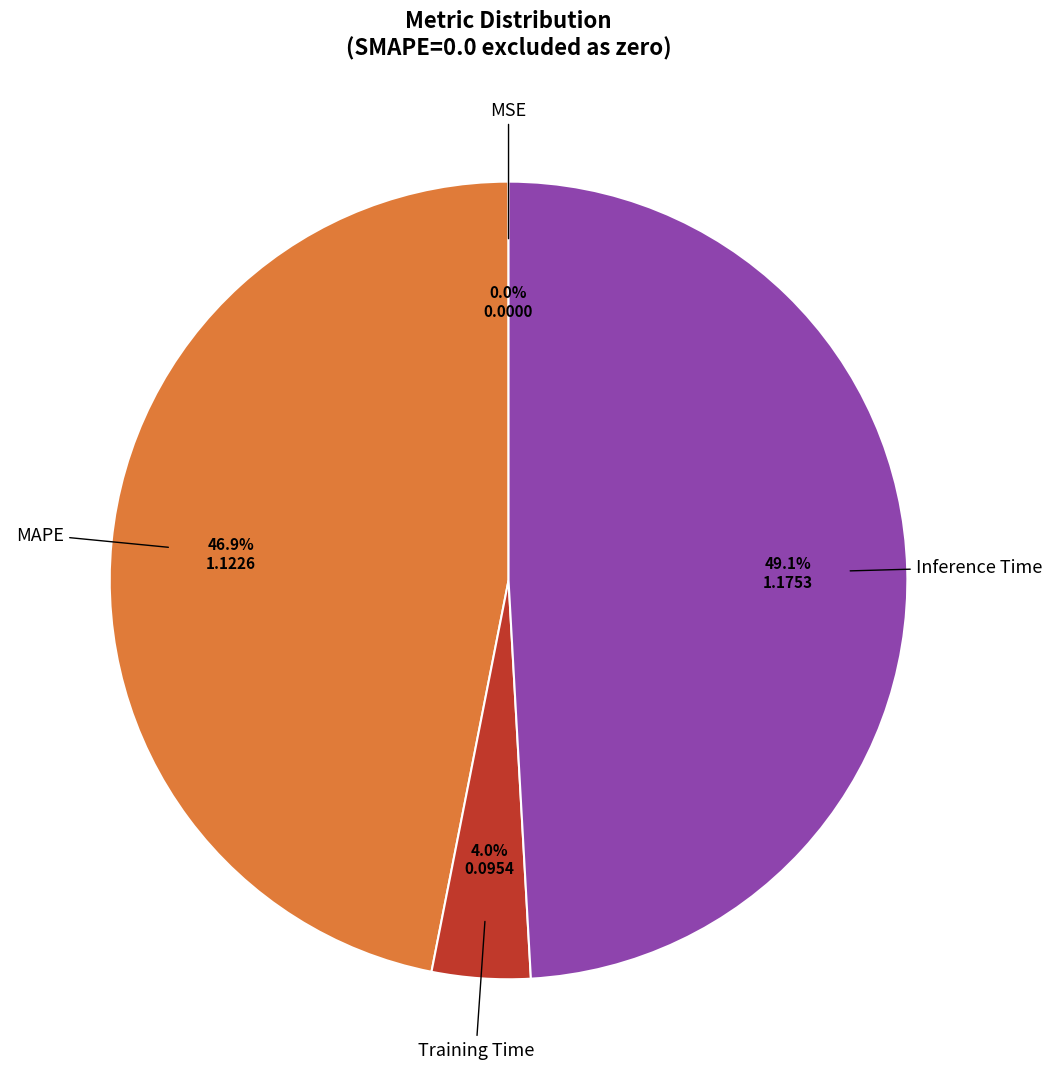

Does any single category account for the majority?

No